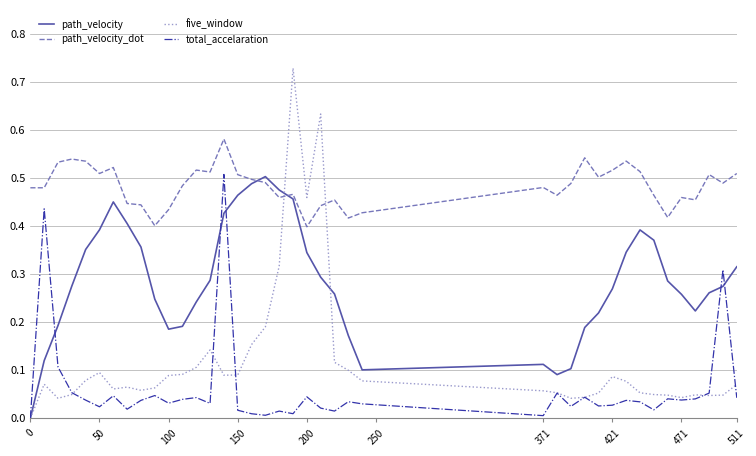

Which series has the largest total across all categories?

path_velocity_dot